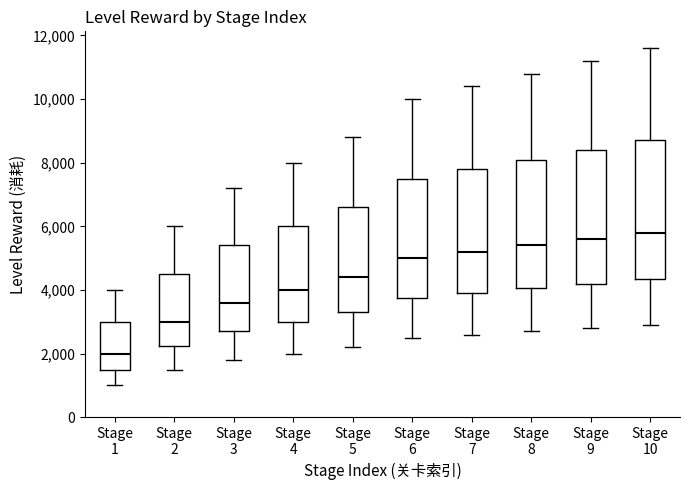

Where does the lower whisker of the box for Stage 3 end on the y-axis? The values are not printed on the chart, so give them approximately, as read against the axis.

1800